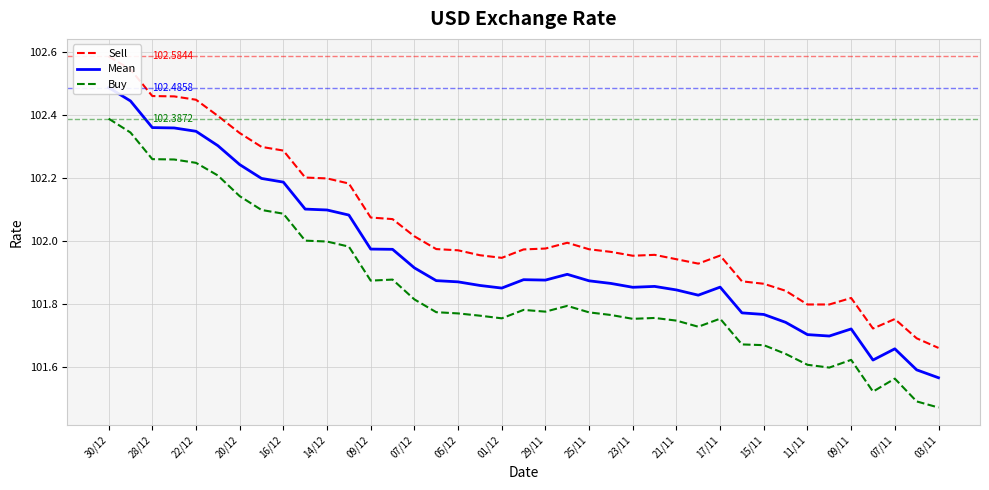

True or false: Mean and Sell intersect in this chart.

False